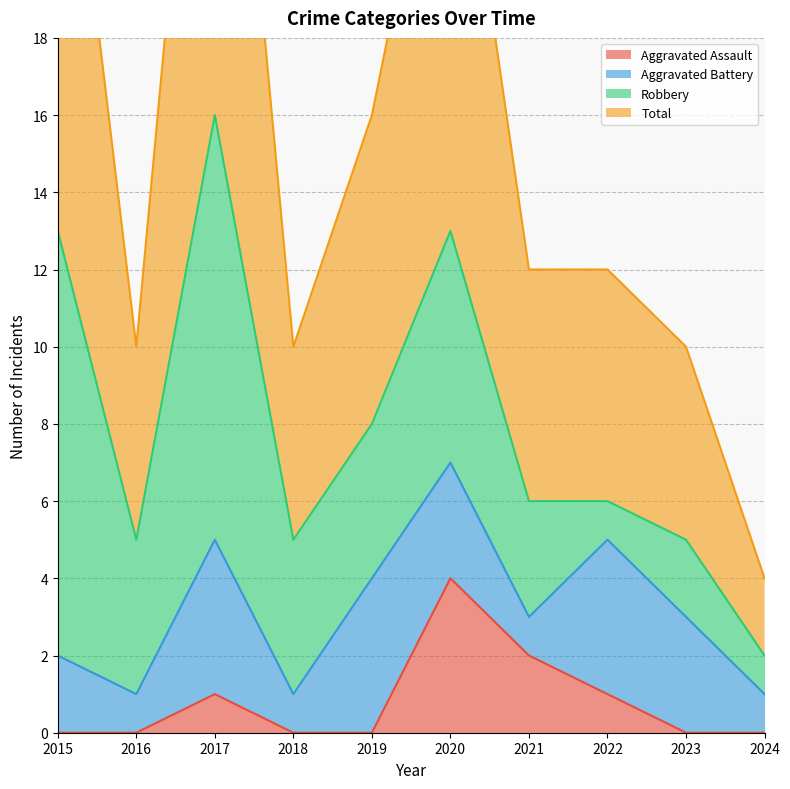

Reading left to right, extract all data points from this chart.

Aggravated Assault: 0	0	1	0	0	4	2	1	0	0
Total: 27	10	32	10	16	26	12	12	10	4